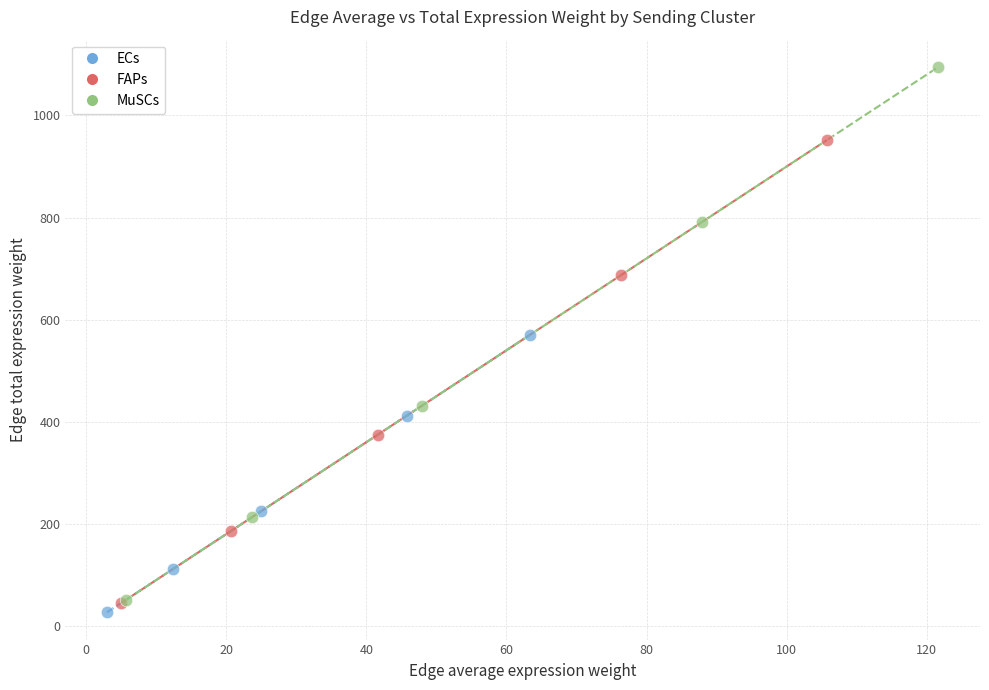

Which series has the widest spread of Y values?

MuSCs